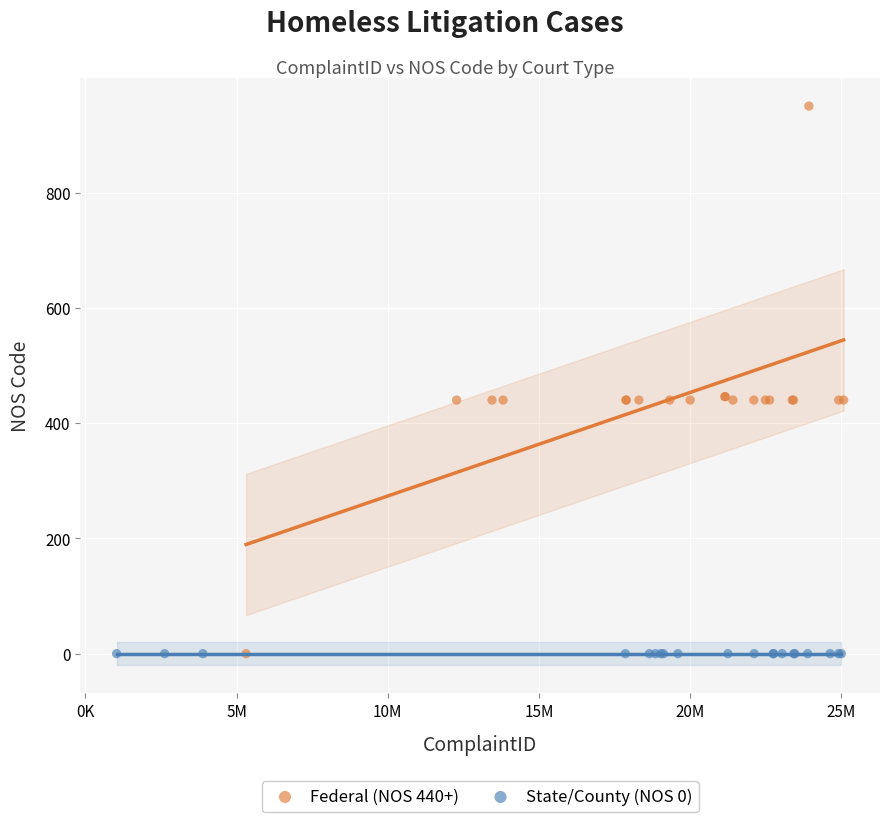

Which series reaches the maximum Y coordinate?

Federal (NOS 440+)